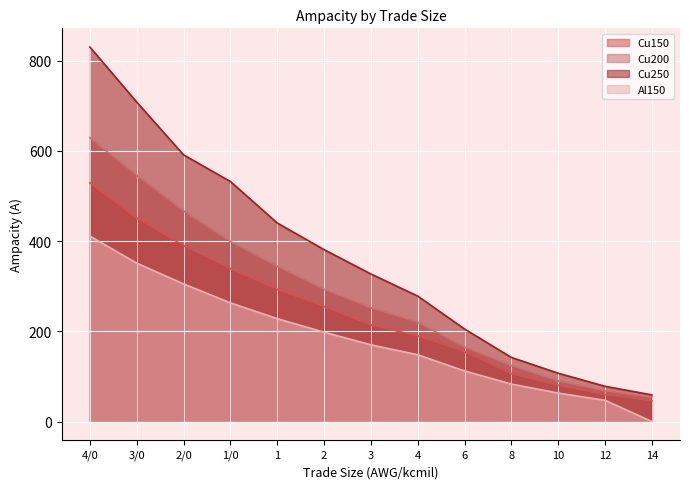

The value of Cu200 at 8 is 172. True or false?

False